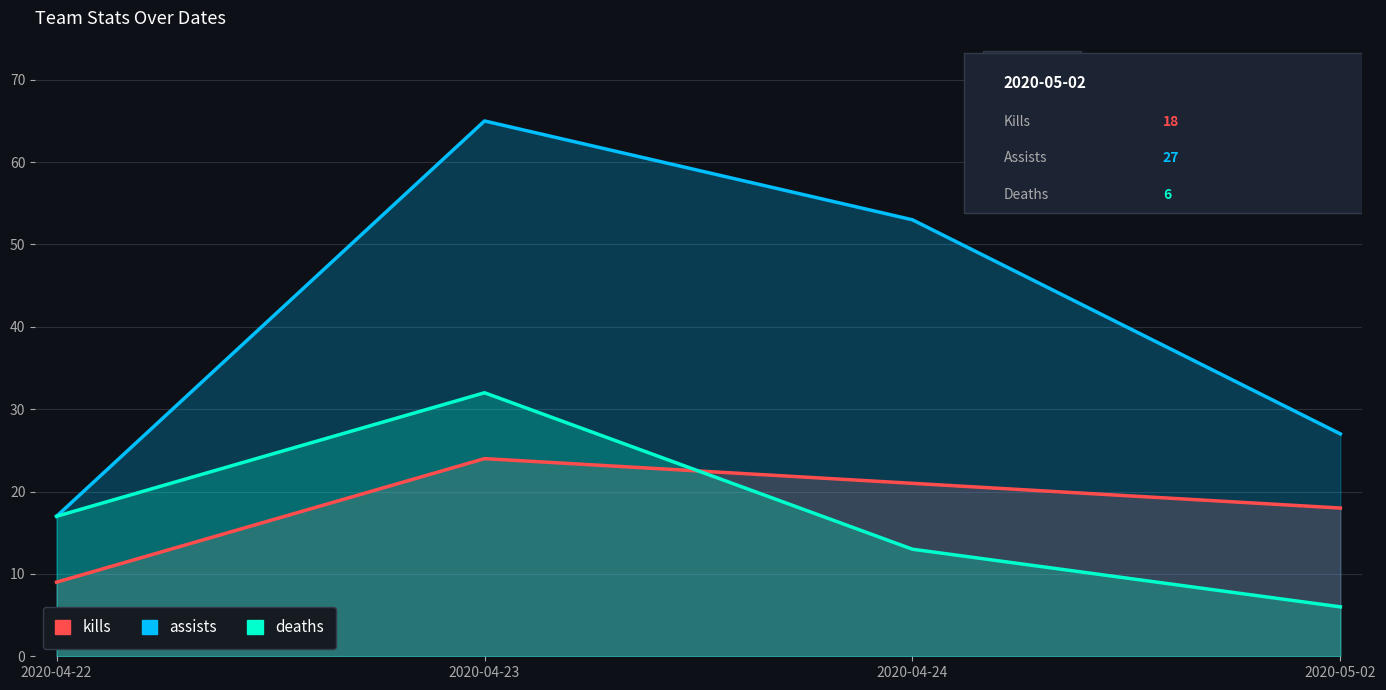

What is the spread (max minus min) of values at 2020-04-24?

40